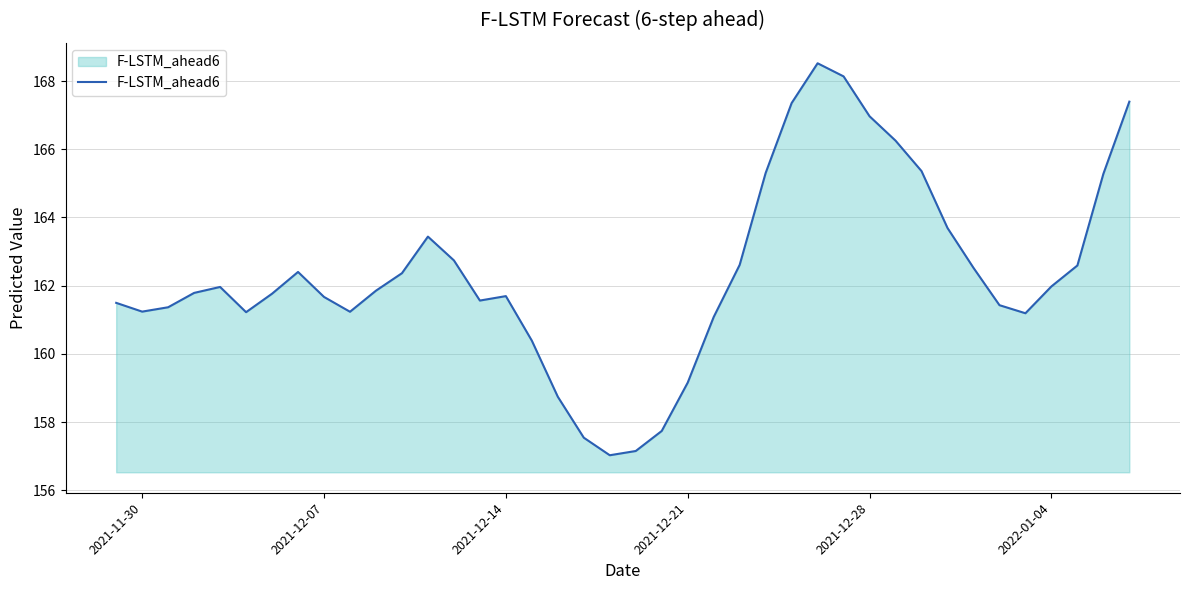

Reading right to left, transcribe all the data shown in this chart.

167.4	165.3	162.6	162.0	161.2	161.4	162.5	163.7	165.4	166.3	167.0	168.1	168.5	167.4	165.3	162.6	161.1	159.2	157.7	157.1	157.0	157.5	158.7	160.4	161.7	161.6	162.7	163.4	162.4	161.9	161.2	161.7	162.4	161.8	161.2	162.0	161.8	161.4	161.2	161.5